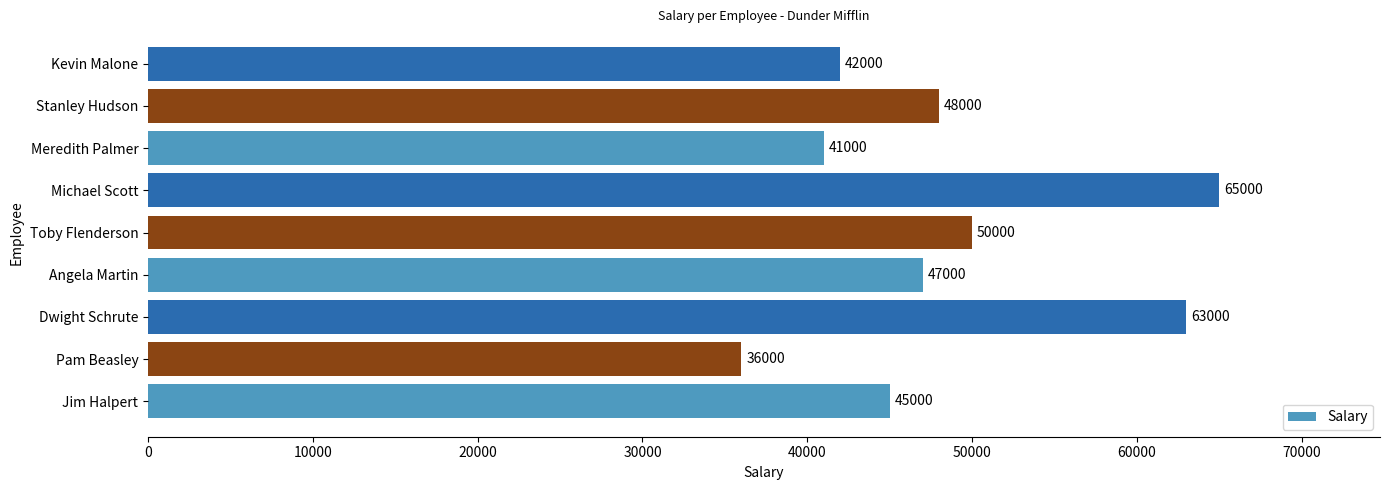

Does the chart contain stacked bars?

No